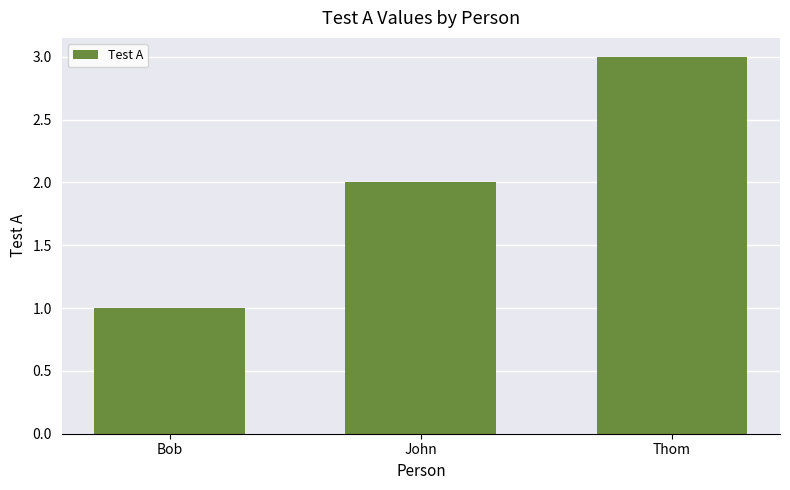

Between Thom and Bob, which is larger?

Thom